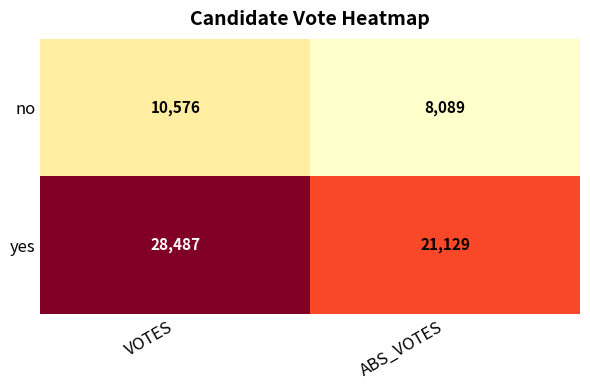

Which series has the largest range (max minus min)?

yes